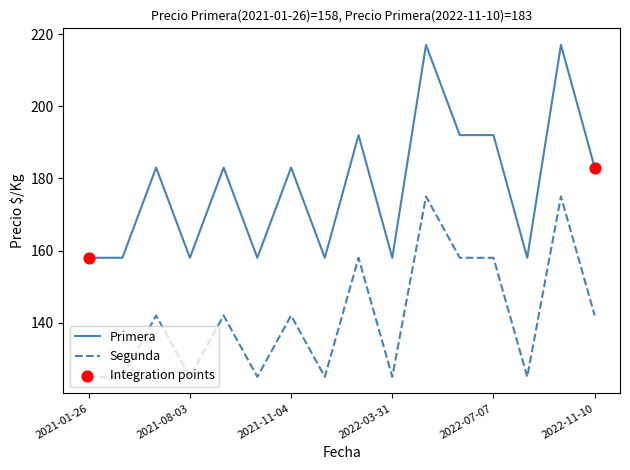

Which series has the largest total across all categories?

Primera